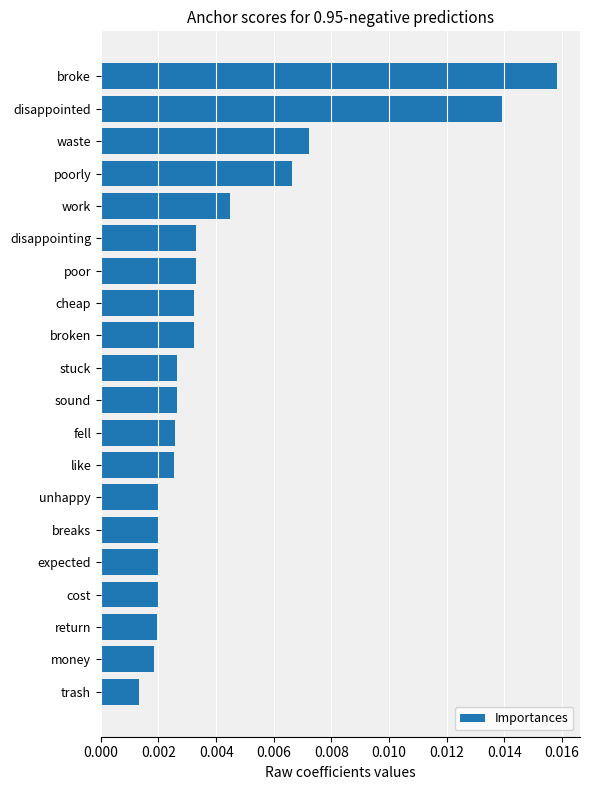

Between unhappy and broken, which is larger?

broken